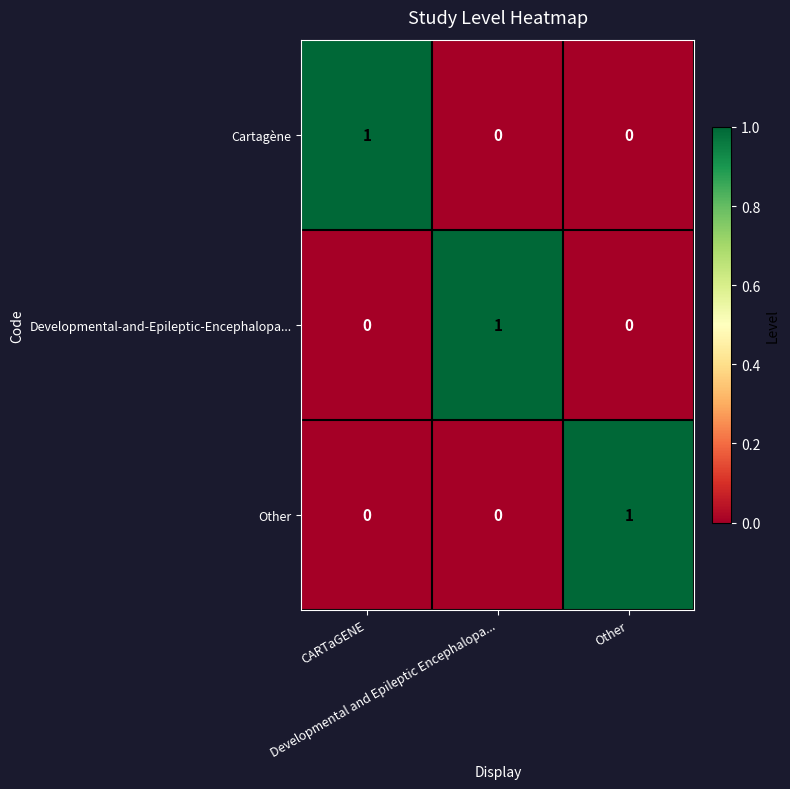

At how many categories does at least one series exceed 0?

3